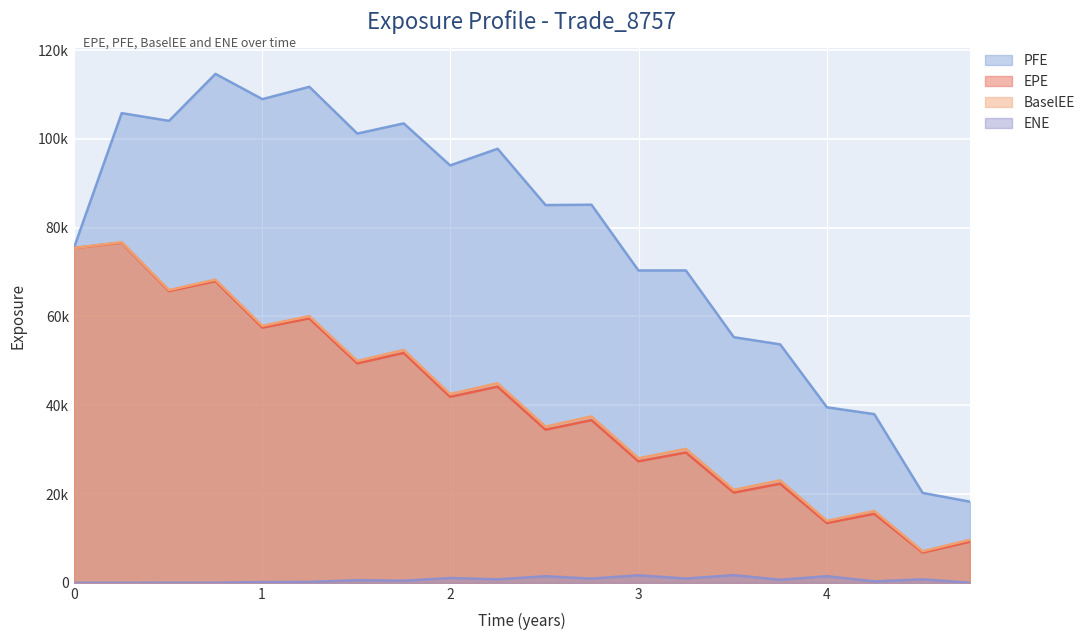

What are all the series names shown in the legend?

PFE, EPE, BaselEE, ENE